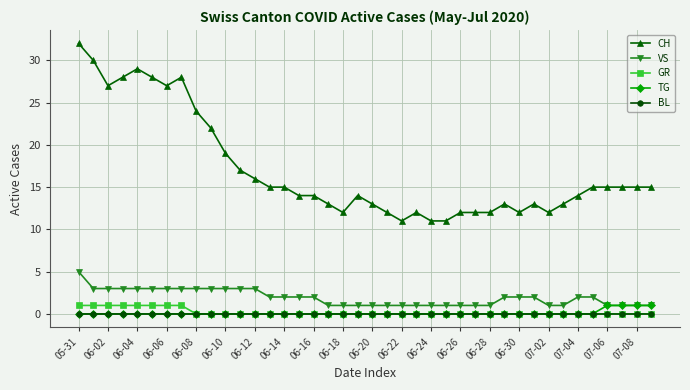

How many lines are shown in the chart?

5